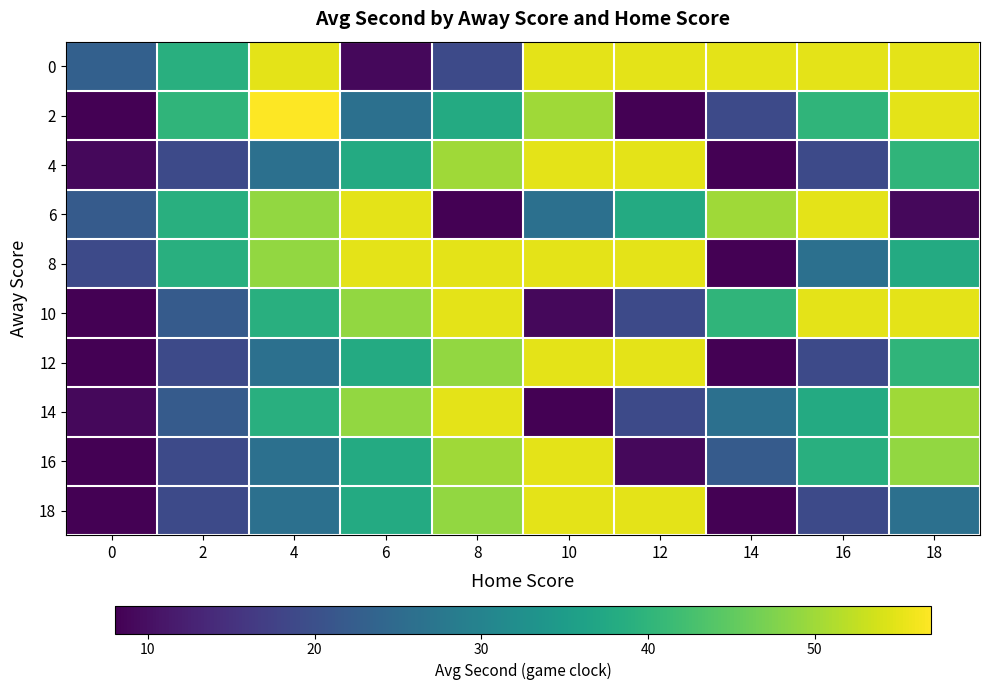

Reading left to right, extract all data points from this chart.

0: 0=23	2=39	4=55	6=9	8=19	10=55	12=55	14=55	16=55	18=55
2: 0=8	2=40	4=57	6=26	8=38	10=50	12=8	14=19	16=40	18=55
4: 0=9	2=19	4=26	6=38	8=50	10=55	12=55	14=8	16=19	18=40
6: 0=22	2=39	4=49	6=55	8=8	10=26	12=38	14=50	16=55	18=9
8: 0=19	2=39	4=49	6=55	8=55	10=55	12=55	14=8	16=26	18=38
10: 0=8	2=22	4=39	6=49	8=55	10=9	12=19	14=40	16=55	18=55
12: 0=8	2=19	4=26	6=38	8=49	10=55	12=55	14=8	16=19	18=40
14: 0=9	2=22	4=39	6=49	8=55	10=8	12=19	14=26	16=38	18=50
16: 0=8	2=19	4=26	6=38	8=50	10=55	12=9	14=22	16=39	18=49
18: 0=8	2=19	4=26	6=38	8=49	10=55	12=55	14=8	16=19	18=26